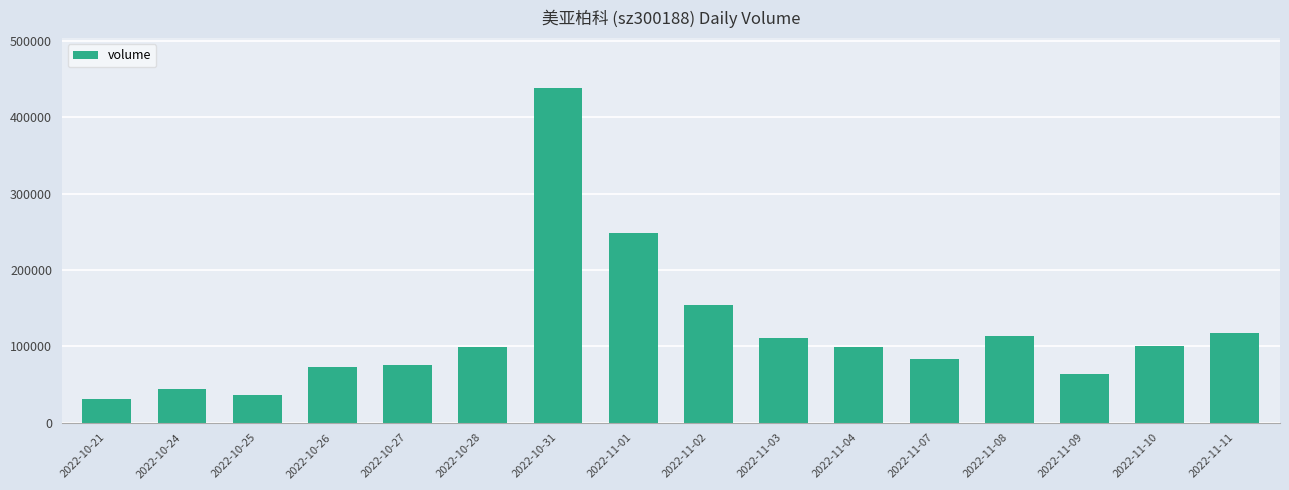

What is the label of the 10th bar from the left?

2022-11-03